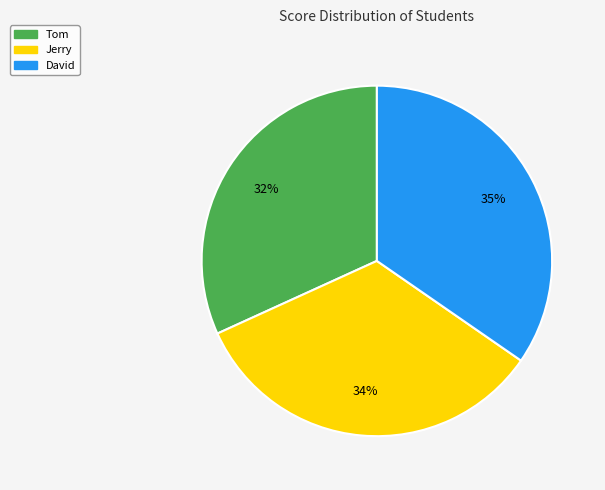

Which has a higher value, Jerry or Tom?

Jerry